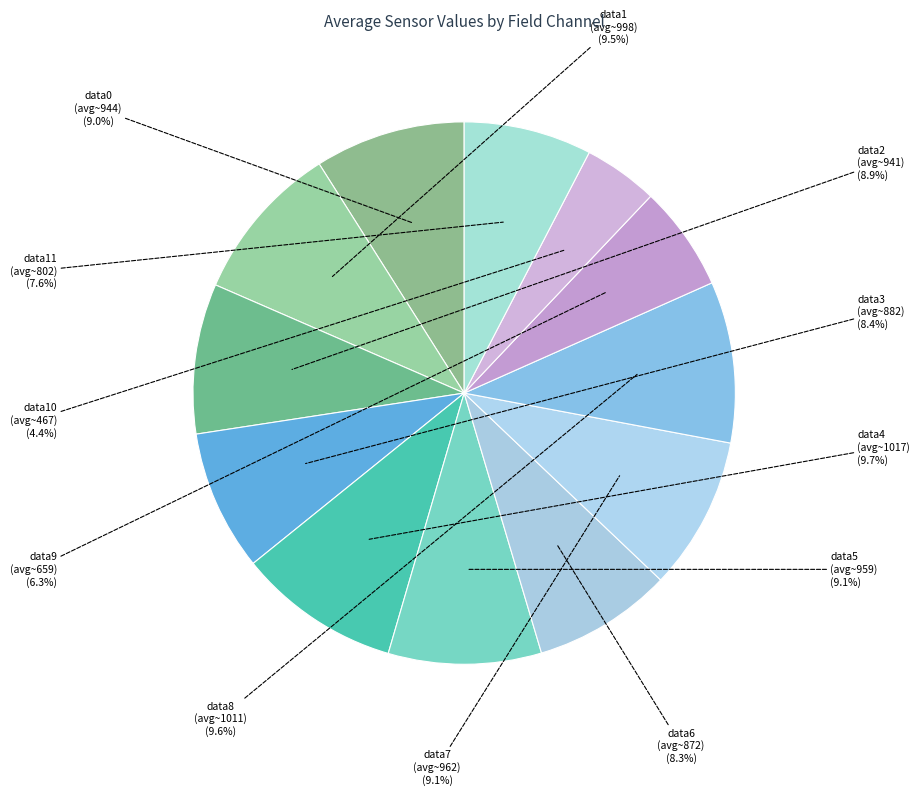

How many segments does this pie chart have?

12